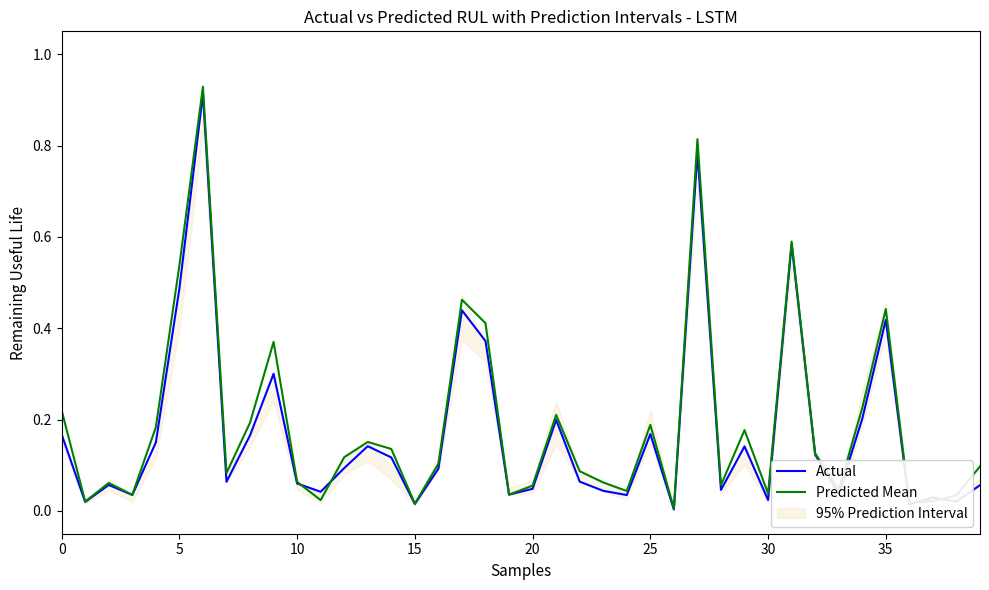

At which category does the chart reach its minimum across all series?

26